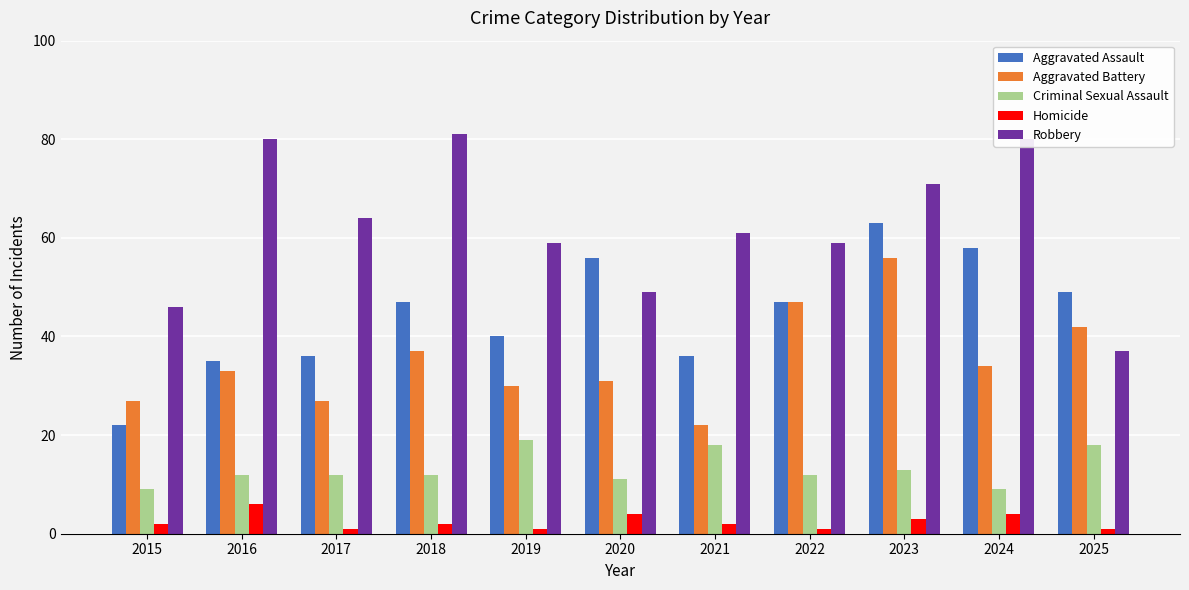

How many values in the Robbery series are below 61?

5